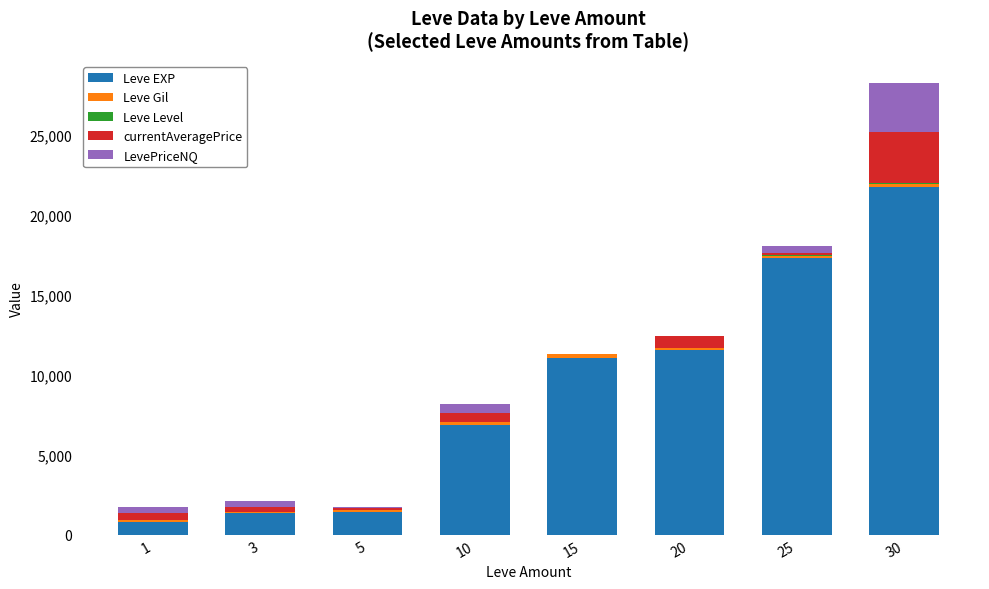

At which category is the sum across all series the highest?

30